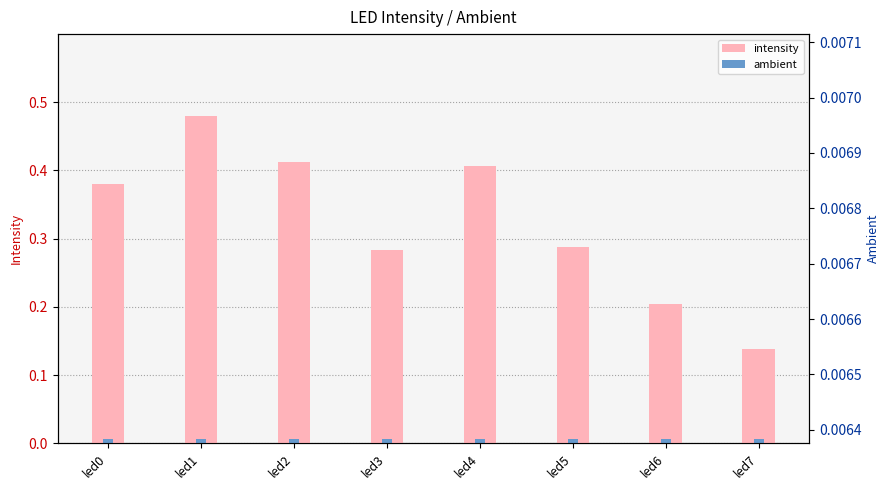

The ambient series shows 0.0 at led4. True or false?

True